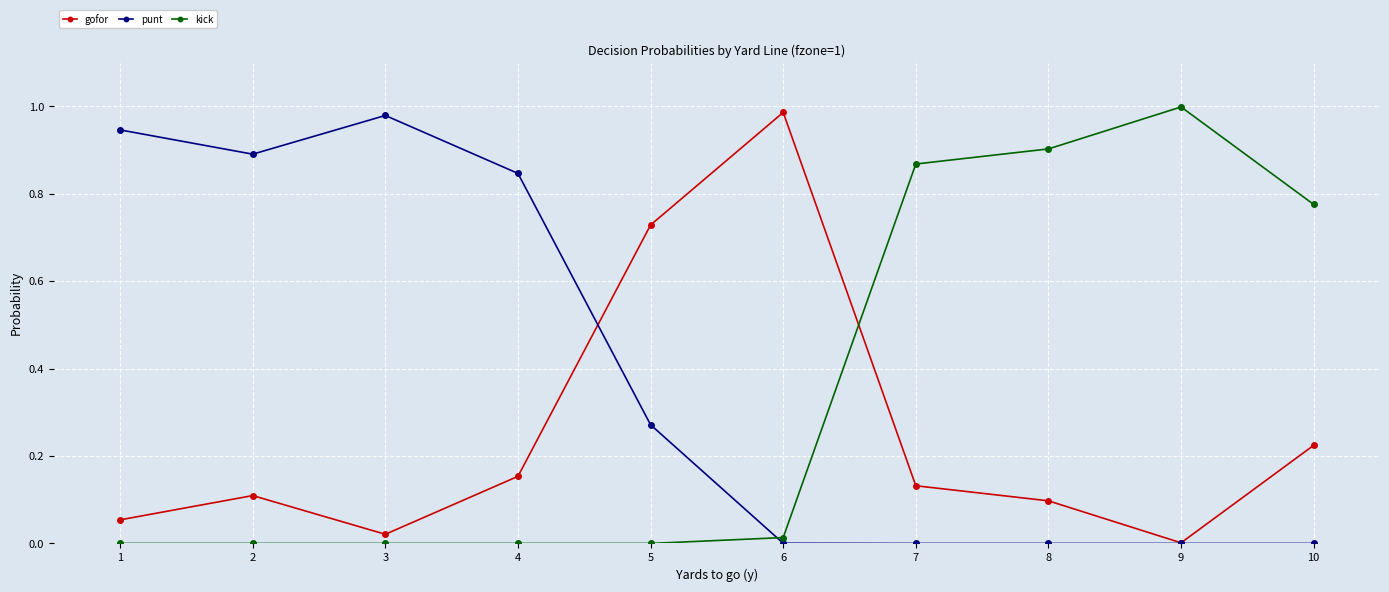

At 1, list the series in order from smallest to largest.

kick, gofor, punt